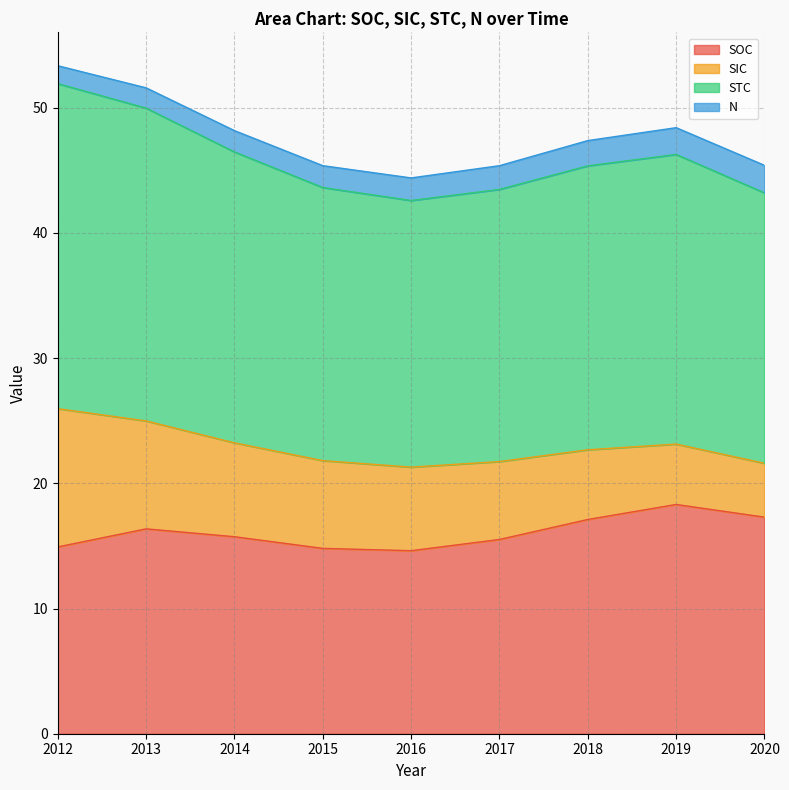

Where does the STC series first go above 22?

2012